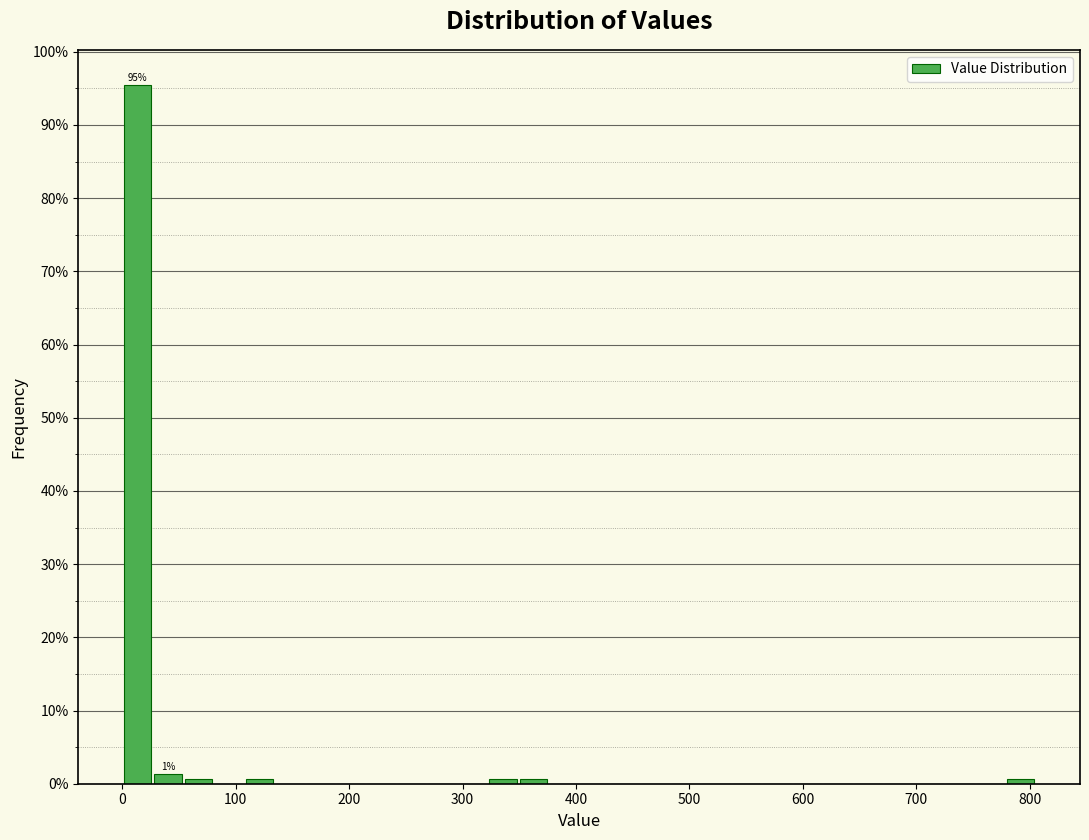

Read against the x-axis, roughly where is the centre of the tallest bar?

10